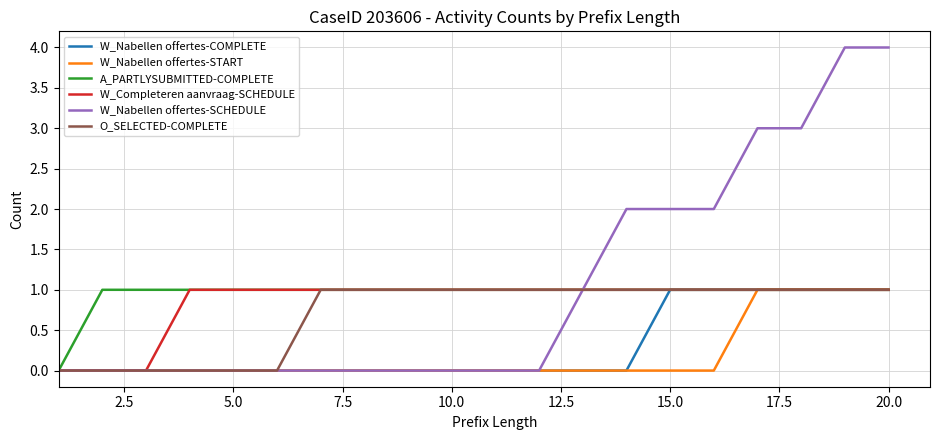

What is the maximum value shown in the chart?

4